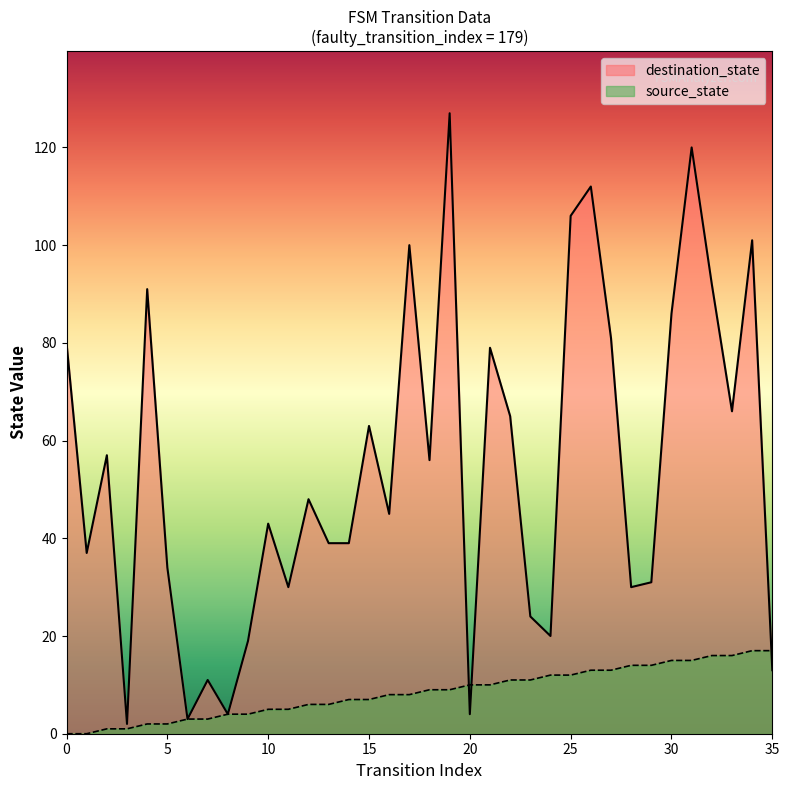

Reading left to right, what are all the values shown in this chart?

source_state: 0	0	1	1	2	2	3	3	4	4	5	5	6	6	7	7	8	8	9	9	10	10	11	11	12	12	13	13	14	14	15	15	16	16	17	17
destination_state: 80	37	57	2	91	34	3	11	4	19	43	30	48	39	39	63	45	100	56	127	4	79	65	24	20	106	112	81	30	31	86	120	92	66	101	13